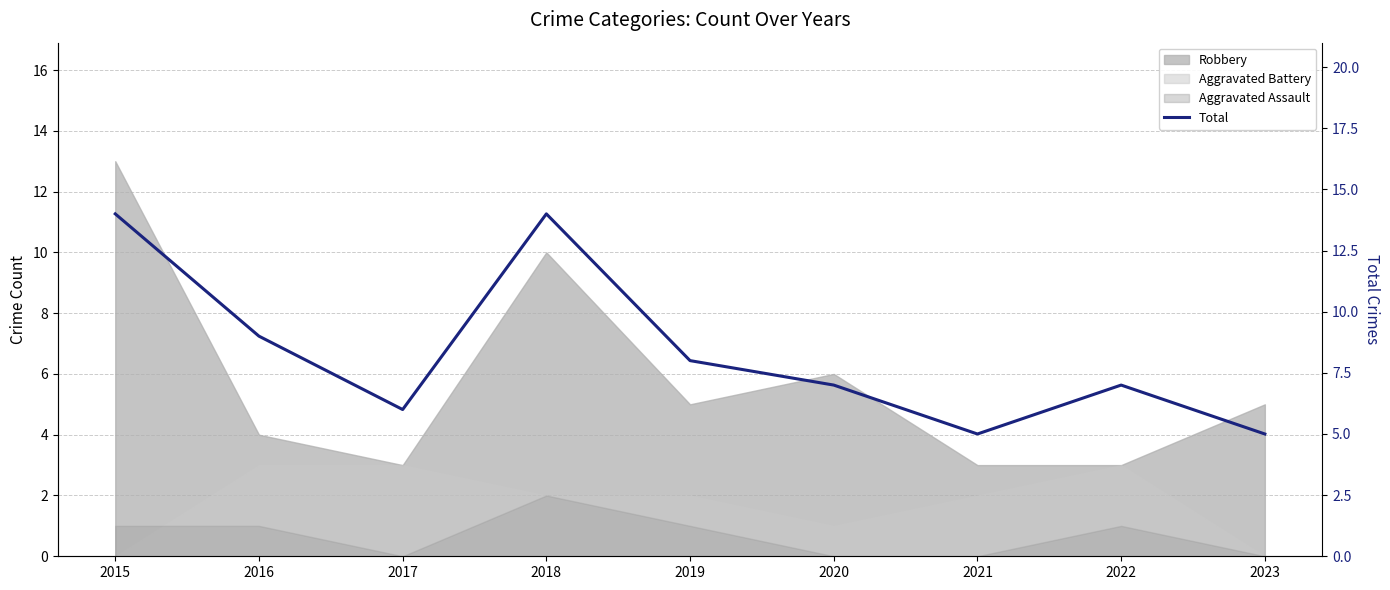

What value does the data have at 2020?

7